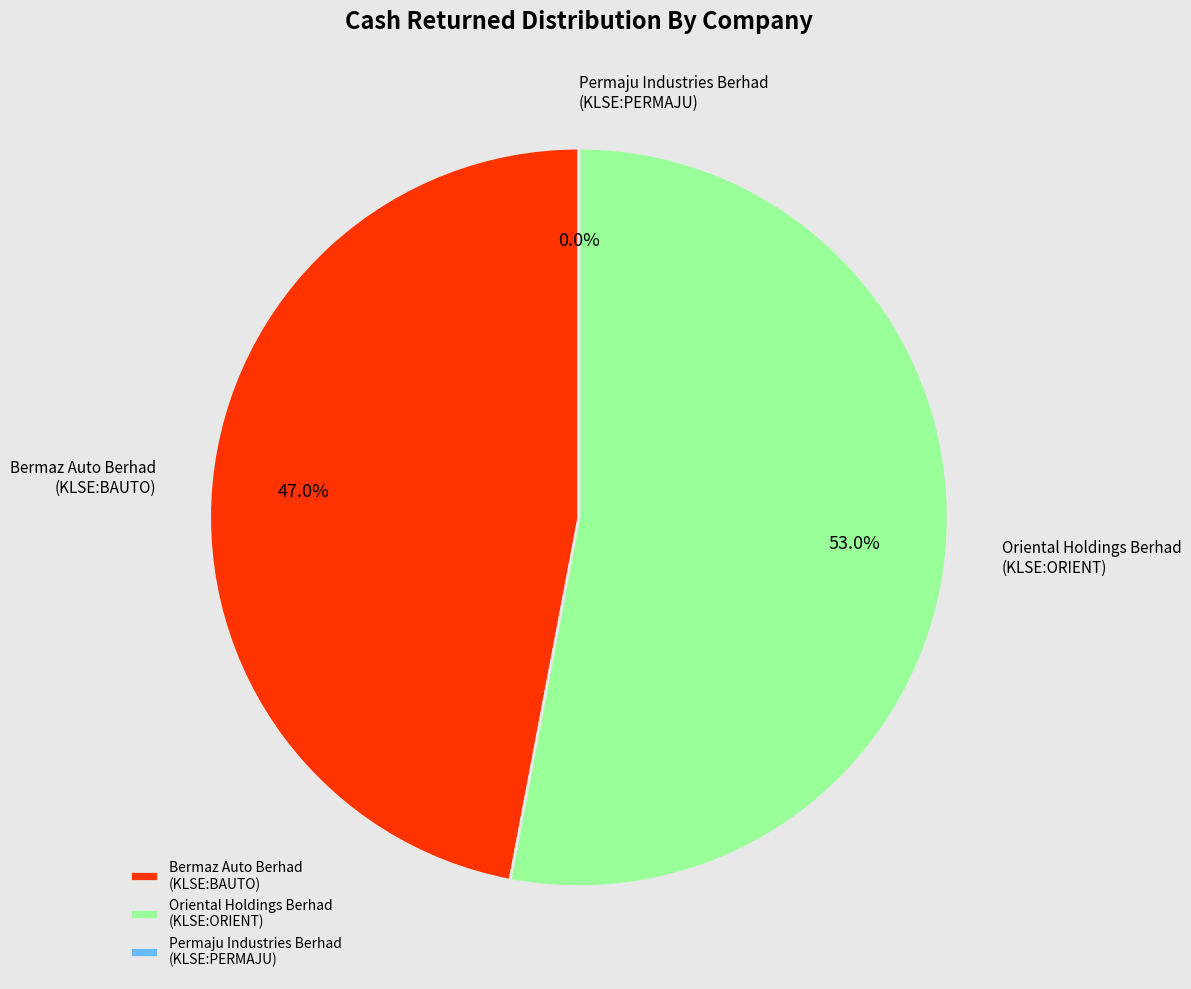

What portion of the pie excludes Oriental Holdings Berhad (KLSE:ORIENT)?

47.0%